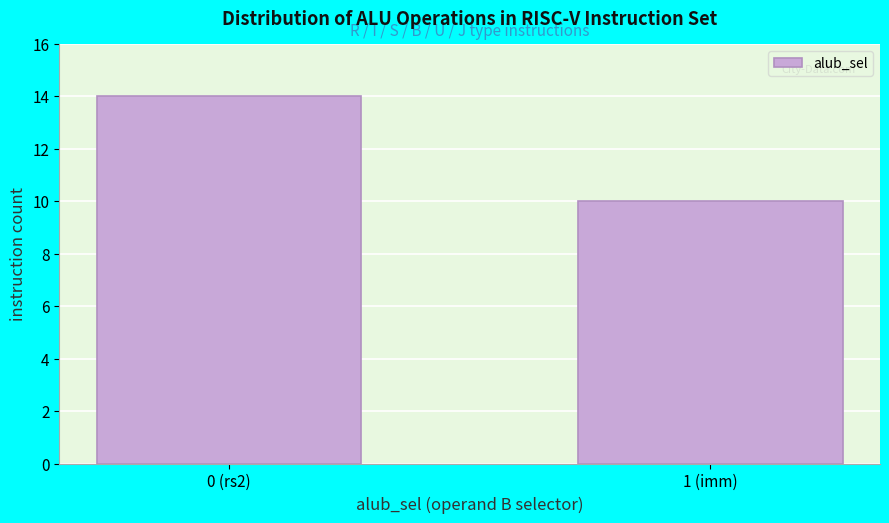

Reading left to right, what are all the values shown in this chart?

0 (rs2)=14	1 (imm)=10